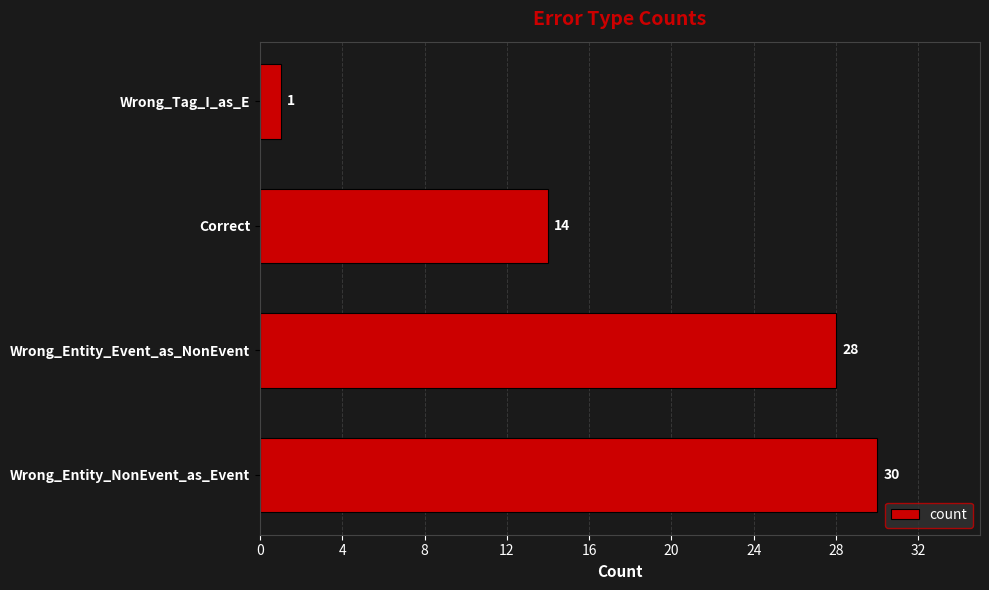

What is the average value?

18